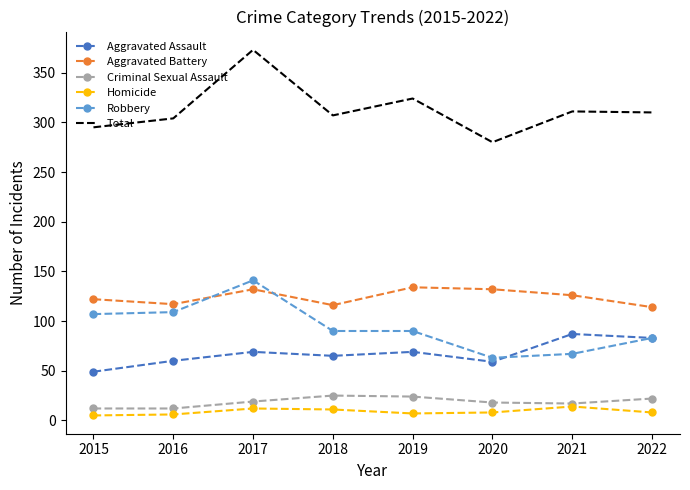

What is the difference between the maximum and minimum values in the Total series?

93